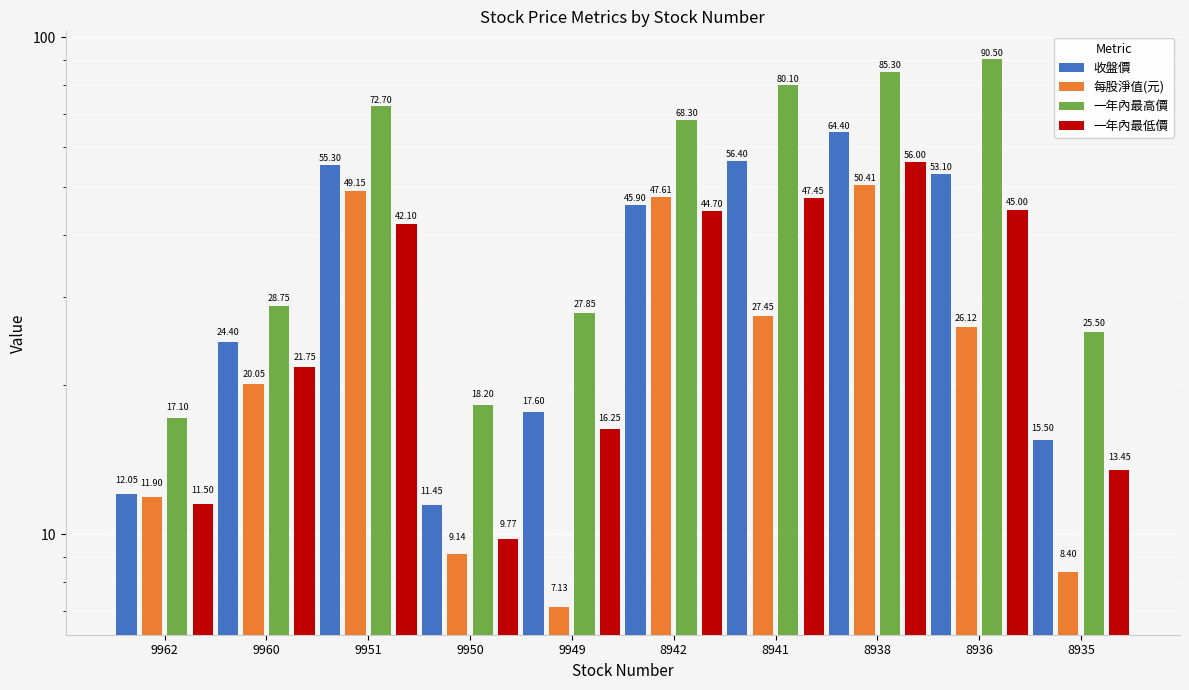

Reading right to left, what are all the values shown in this chart?

收盤價: 15.5	53.1	64.4	56.4	45.9	17.6	11.4	55.3	24.4	12.1
每股淨值(元): 8.4	26.1	50.4	27.4	47.6	7.1	9.1	49.1	20.1	11.9
一年內最高價: 25.5	90.5	85.3	80.1	68.3	27.9	18.2	72.7	28.8	17.1
一年內最低價: 13.4	45.0	56.0	47.5	44.7	16.2	9.8	42.1	21.8	11.5